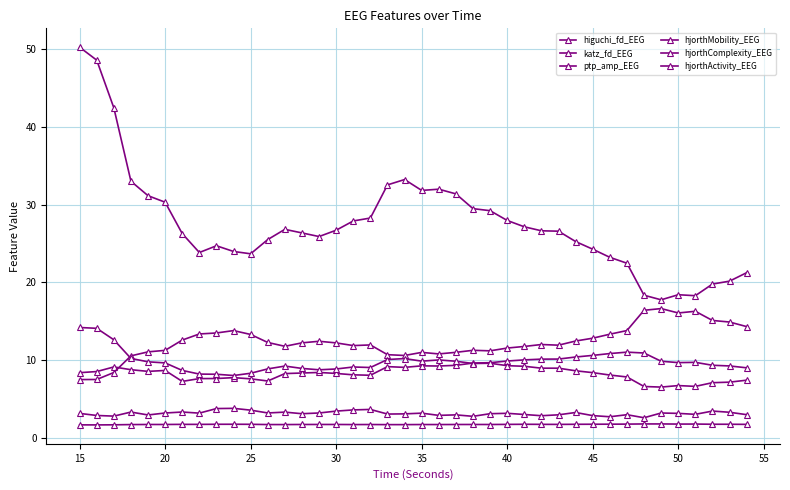

How many interior local peaks does the ptp_amp_EEG series have?

8